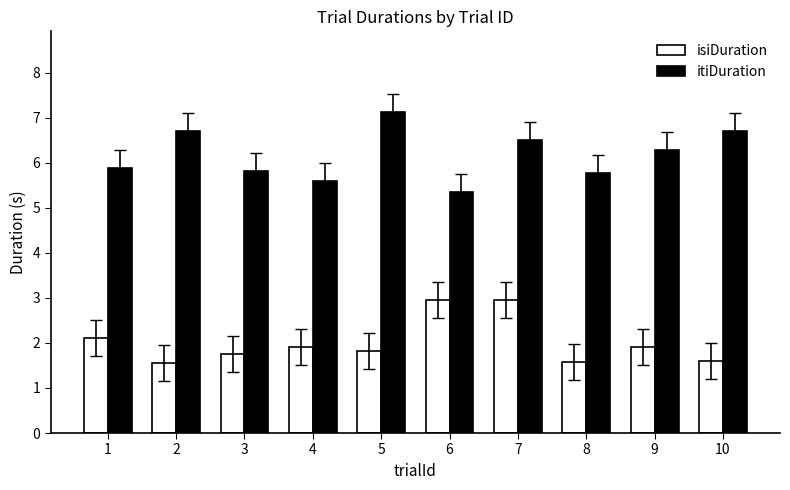

What is the maximum value shown in the chart?

7.1